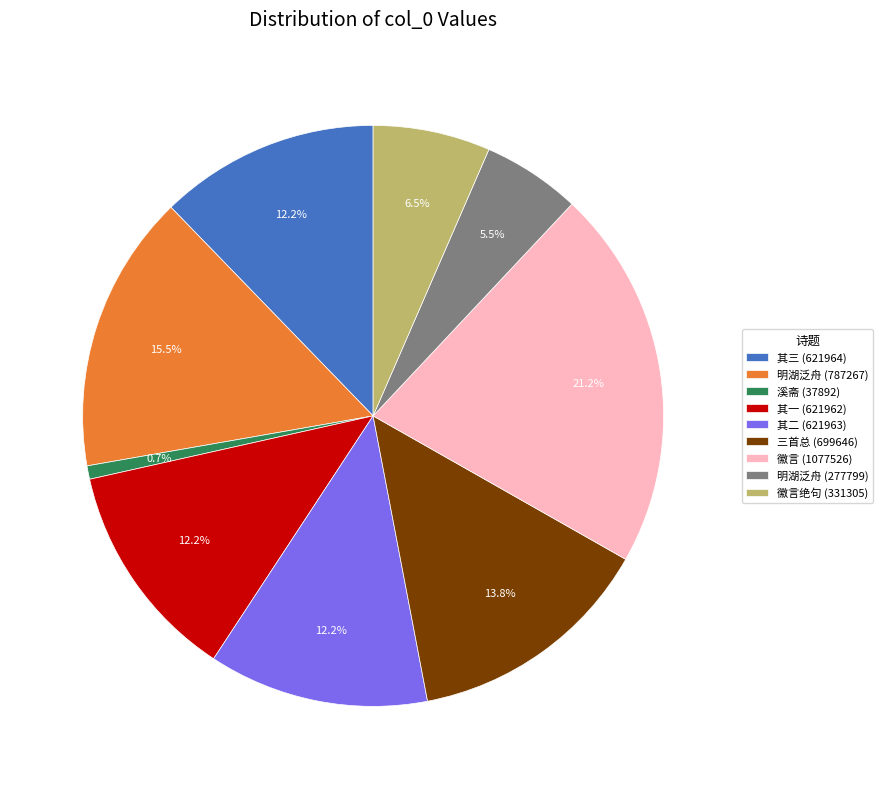

Which category has the biggest portion of the pie?

徽言 (1077526)